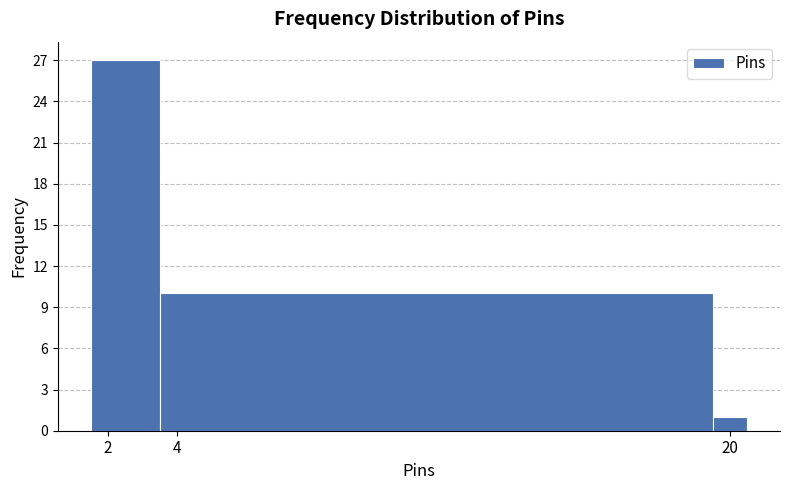

What is the height of the bar covering 1.5 to 3.5 on the x-axis? Neither the bar edges nor the heights are printed on the chart, so give them approximately, as read against the axes.

27